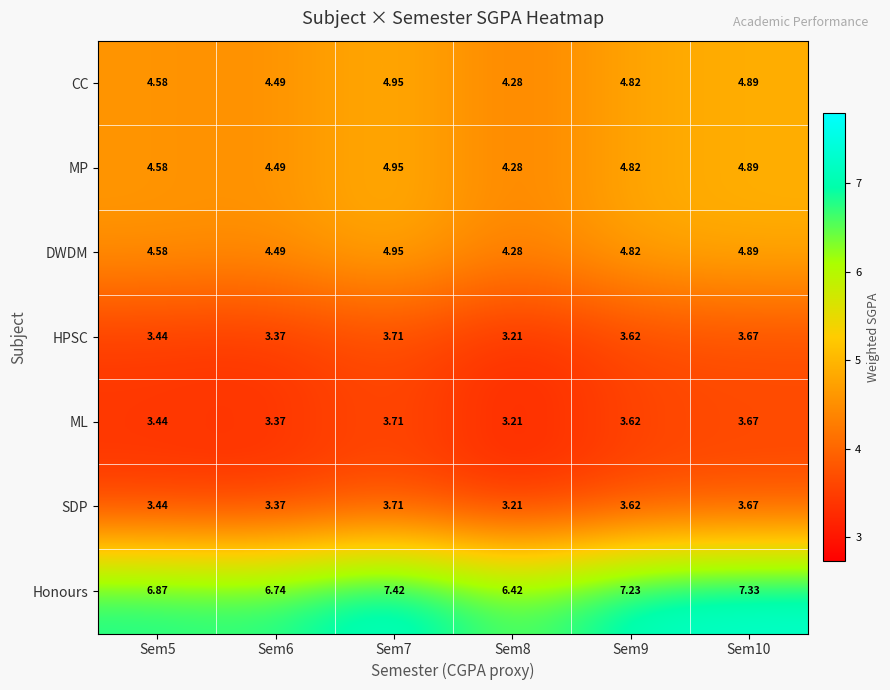

Which series changed the most between Sem6 and Sem8?

Honours